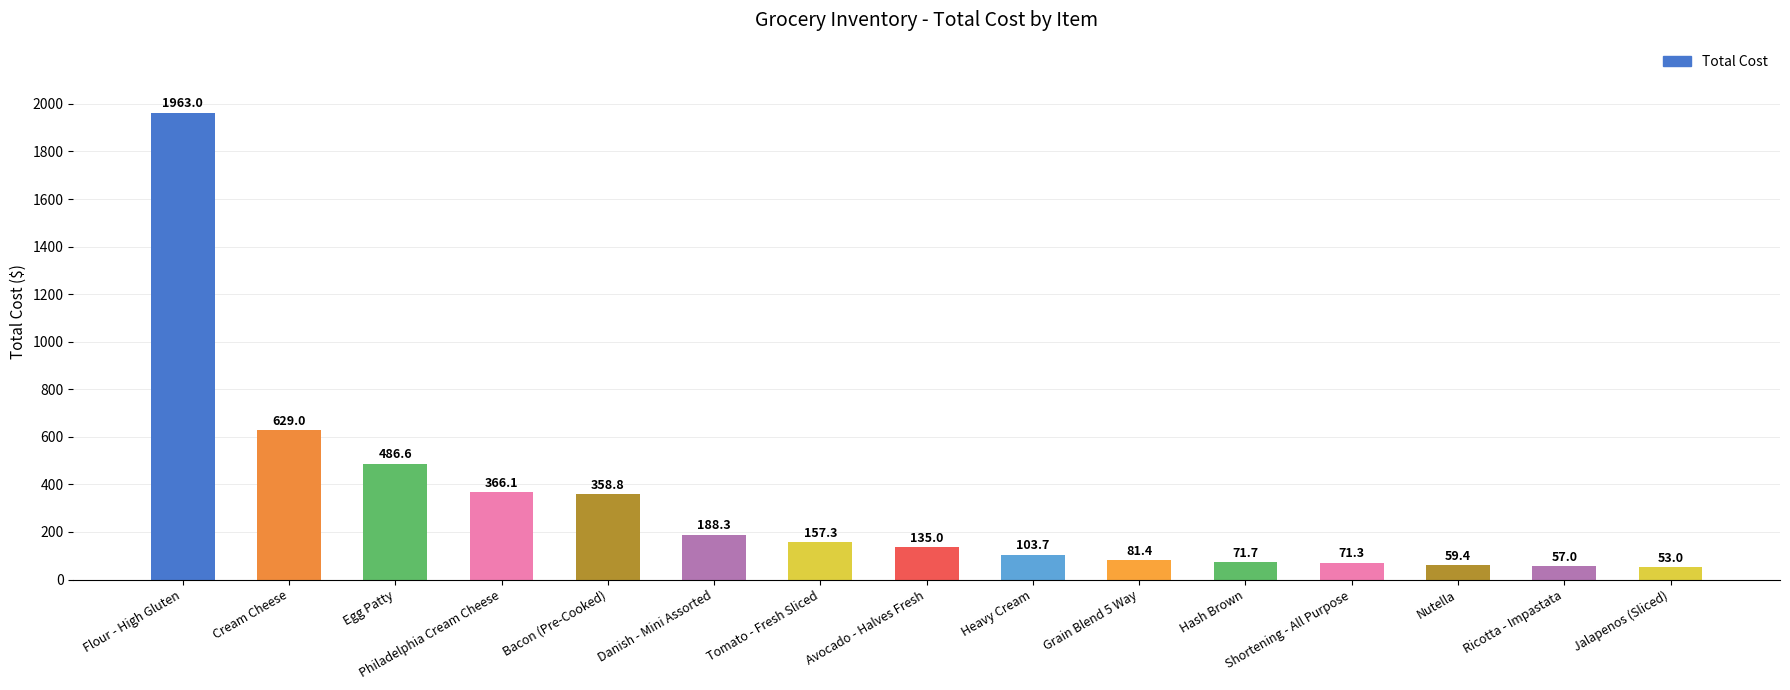

Which label corresponds to the smallest value in the chart?

Jalapenos (Sliced)